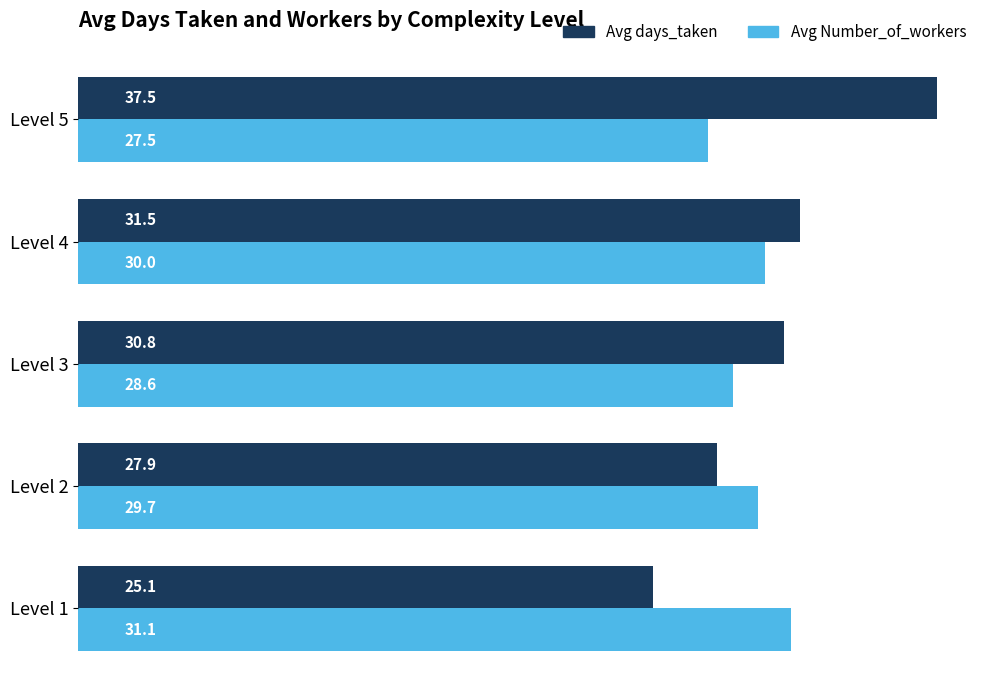

How many series are shown in this chart?

2